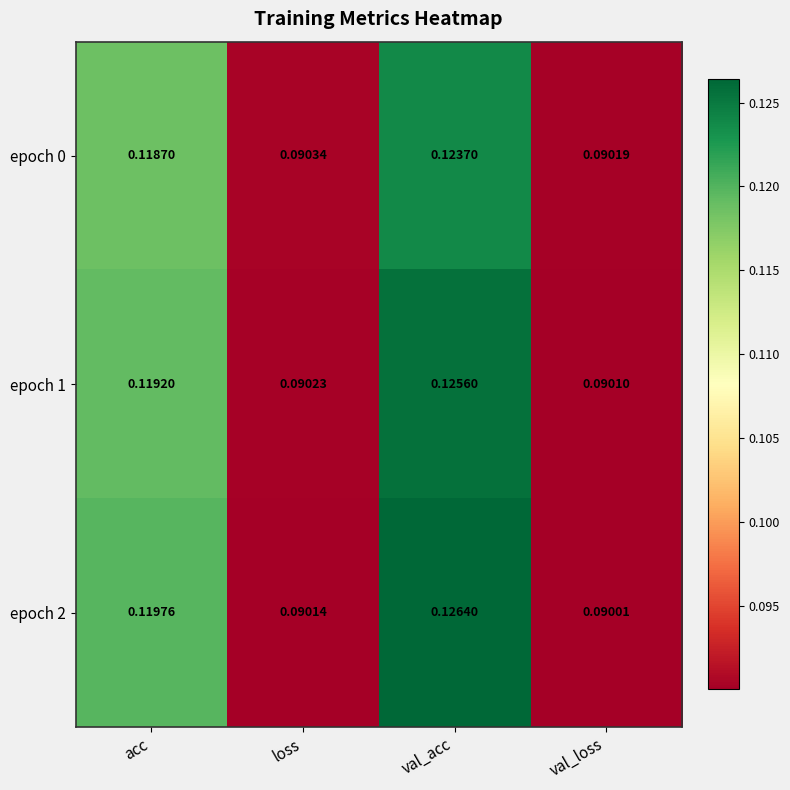

Which category has the lowest value in the epoch 2 series?

val_loss